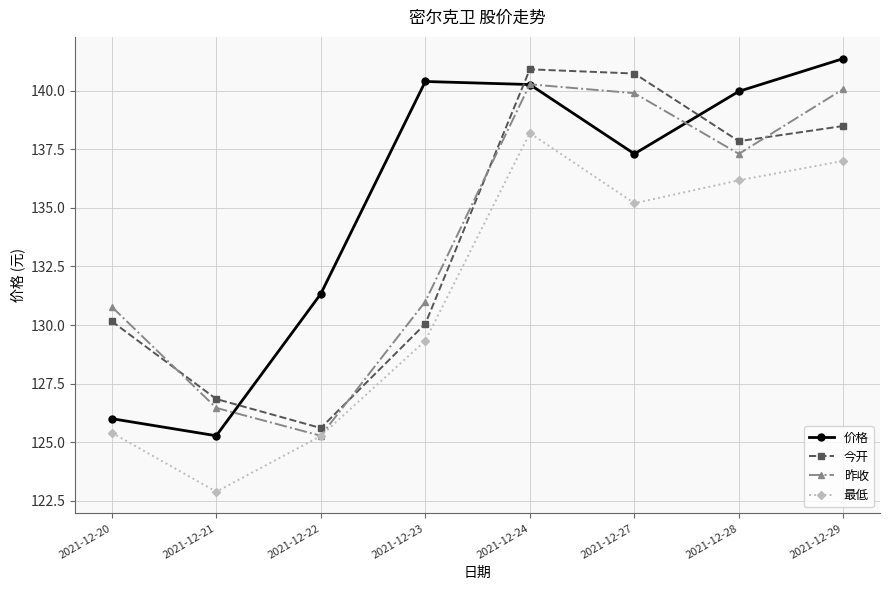

Read the 价格 value at 2021-12-27.

137.3